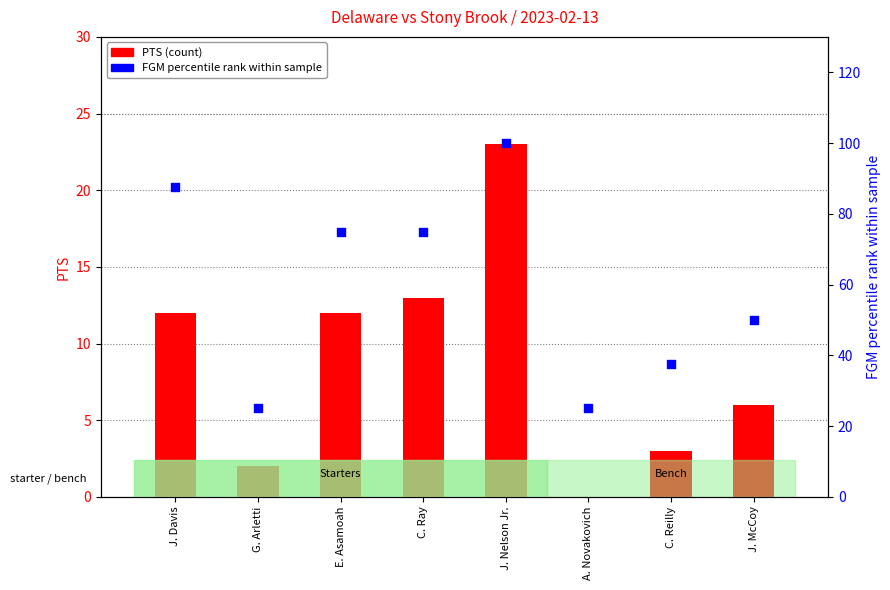

Which series contains the lowest Y value?

PTS (count)